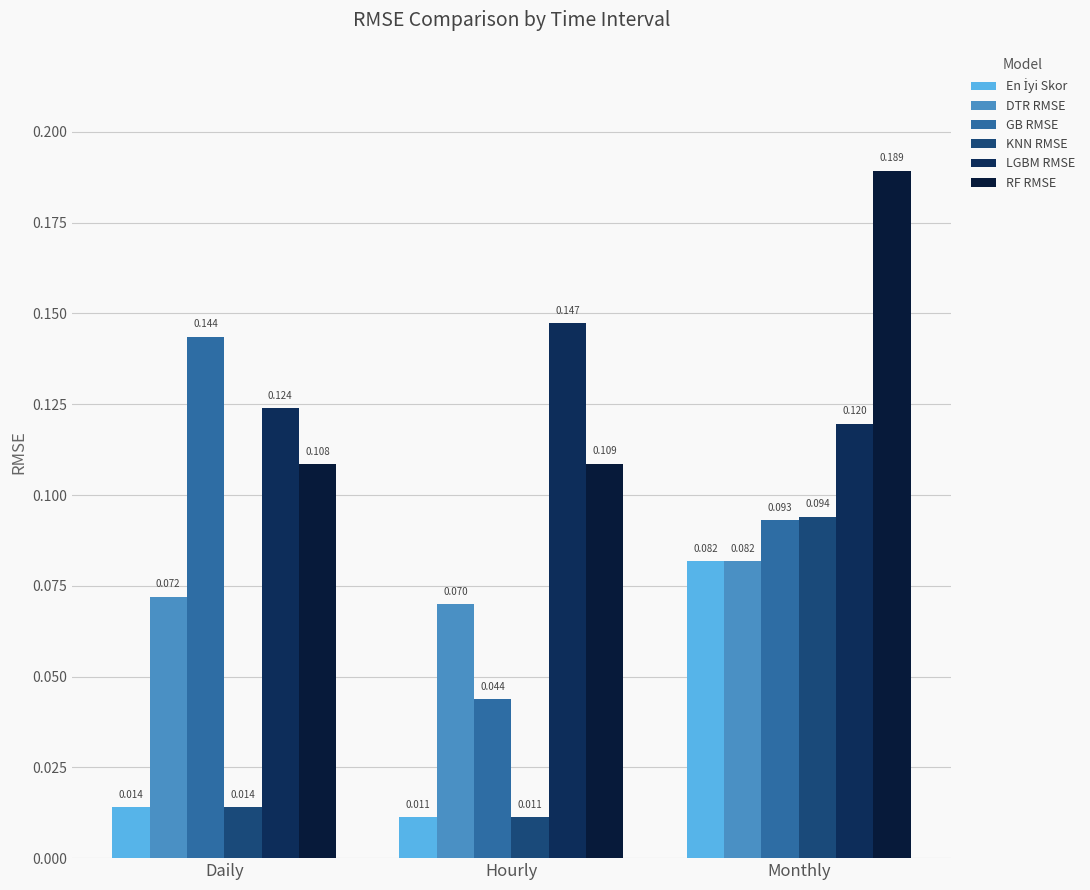

List the labels in order of RF RMSE value, largest first.

Monthly, Hourly, Daily